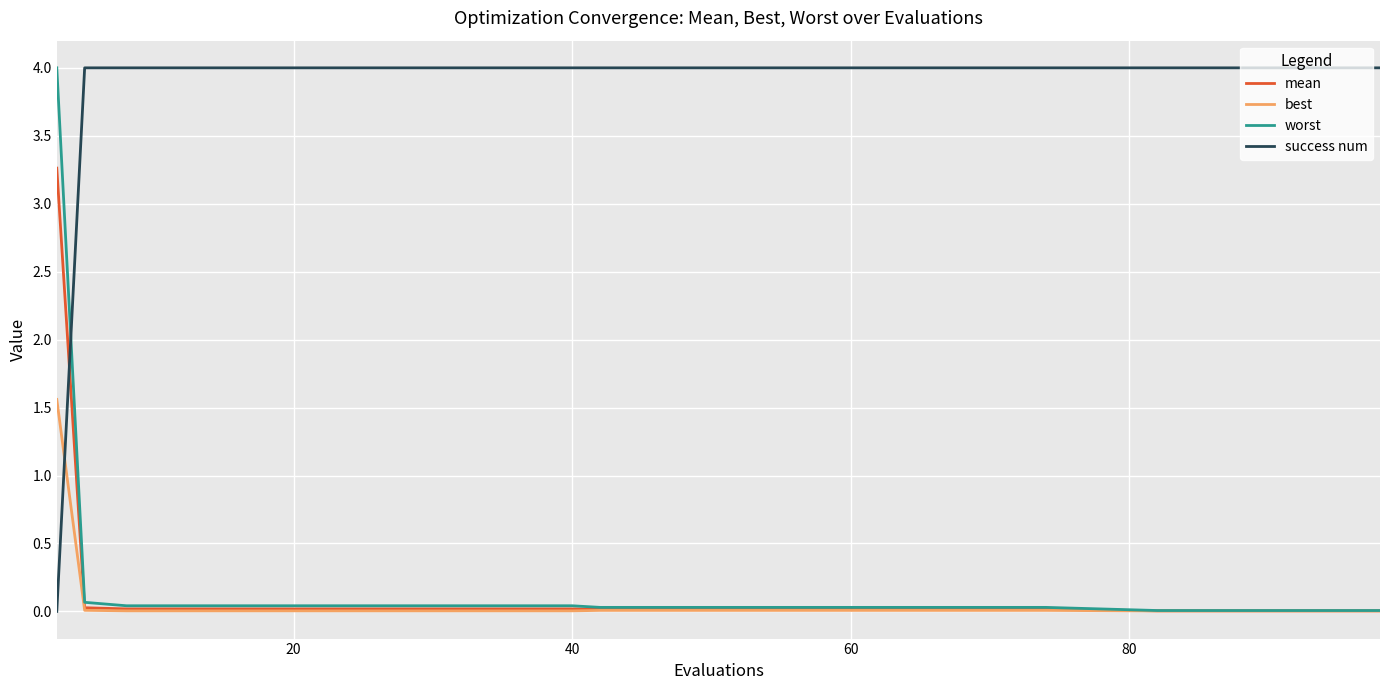

What is the difference between the maximum and minimum values in the success num series?

4.0